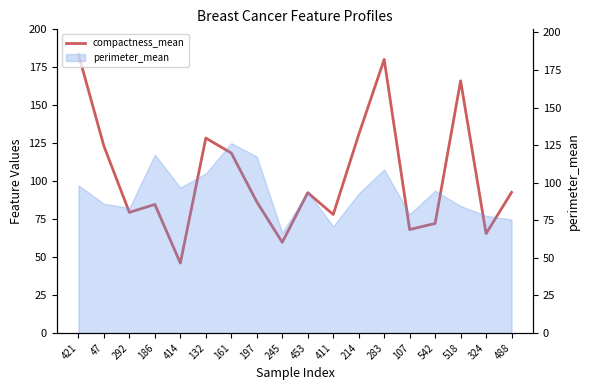

Does the chart display data point markers on the line(s)?

No